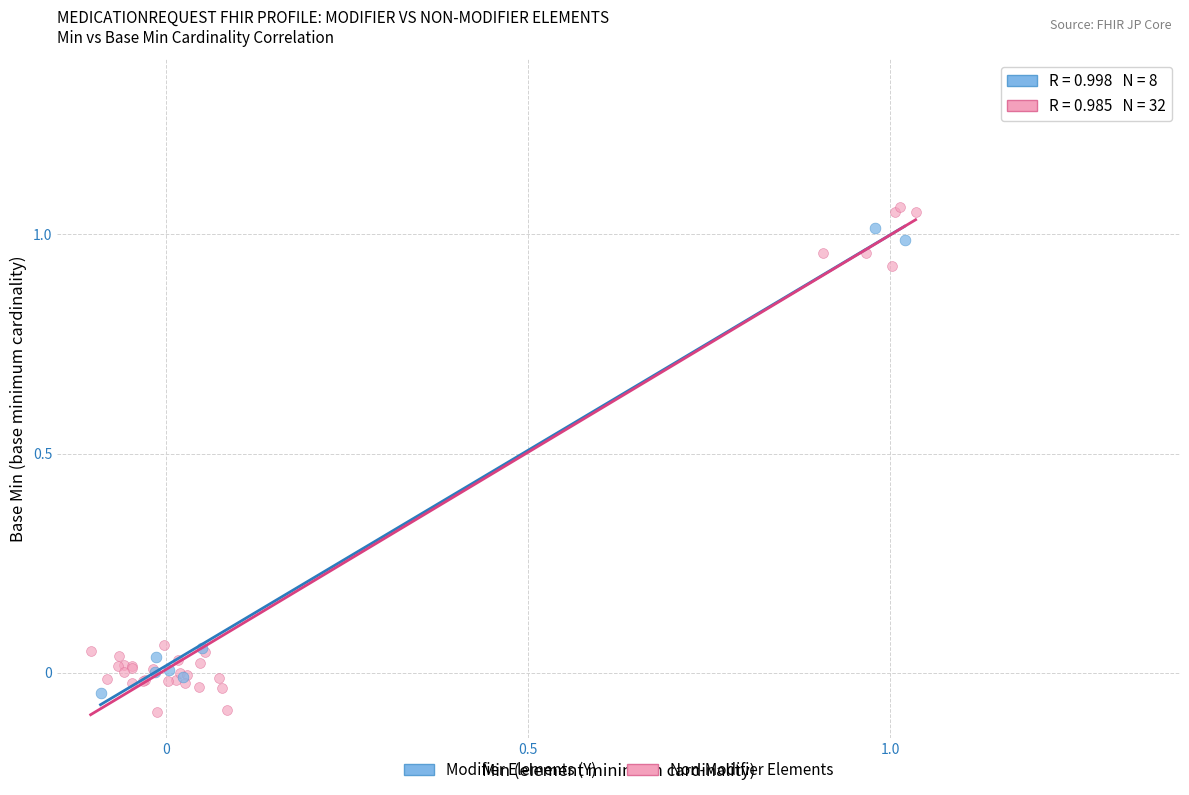

Which series reaches the minimum Y coordinate?

Non-Modifier Elements